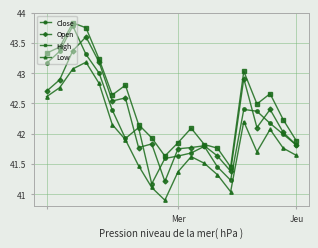

True or false: Open and Low intersect in this chart.

False